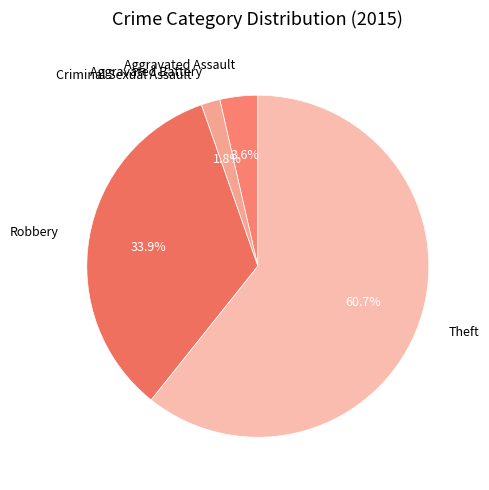

Combined, do Theft and Robbery account for over 50%?

Yes